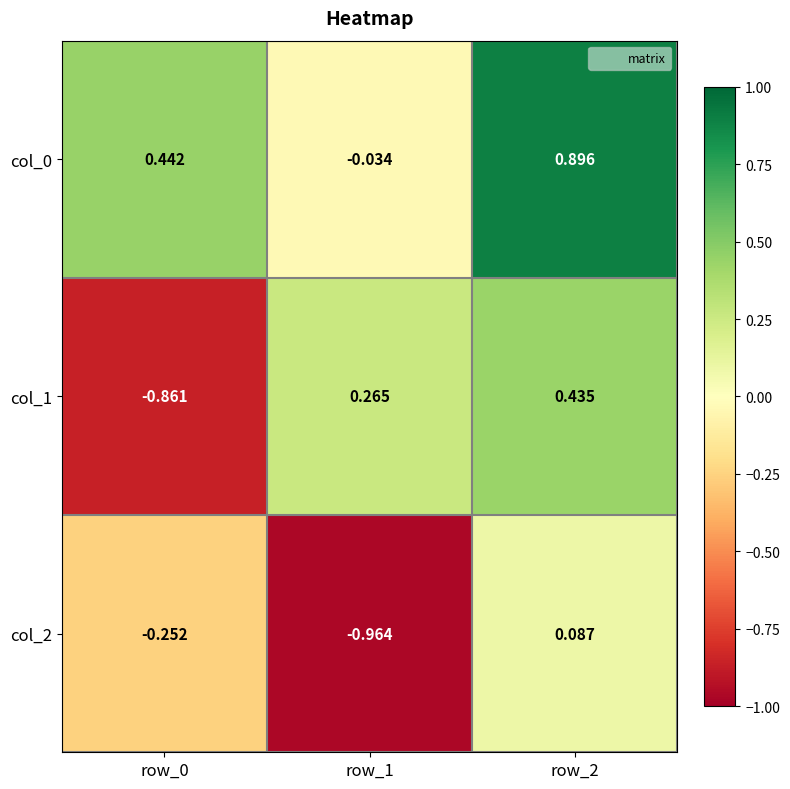

Is the value of col_0 at row_2 greater than the value of col_1 at row_0?

Yes